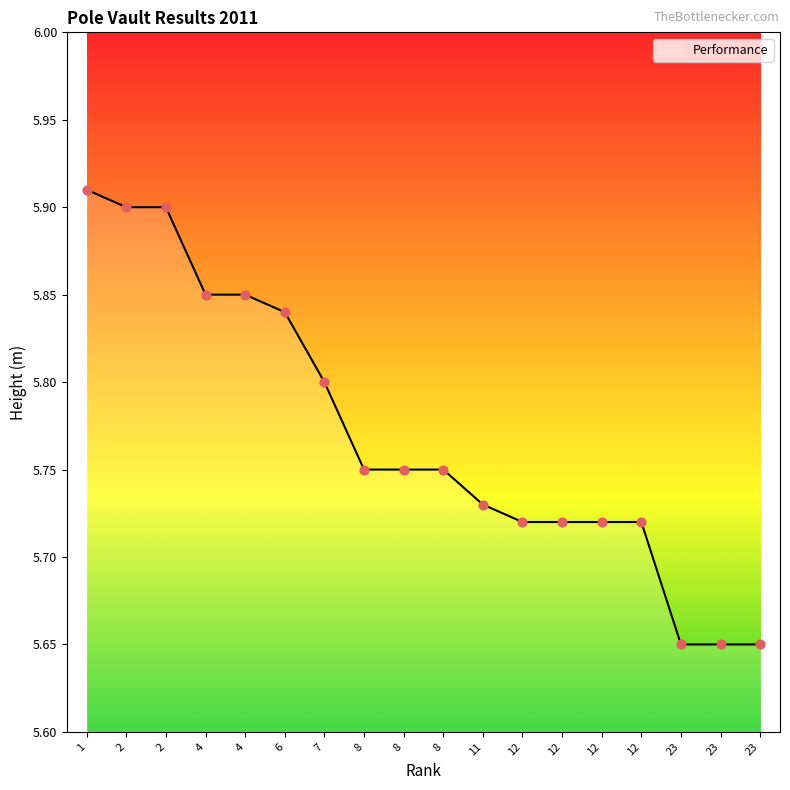

Which has a higher value, 2 or 12?

2